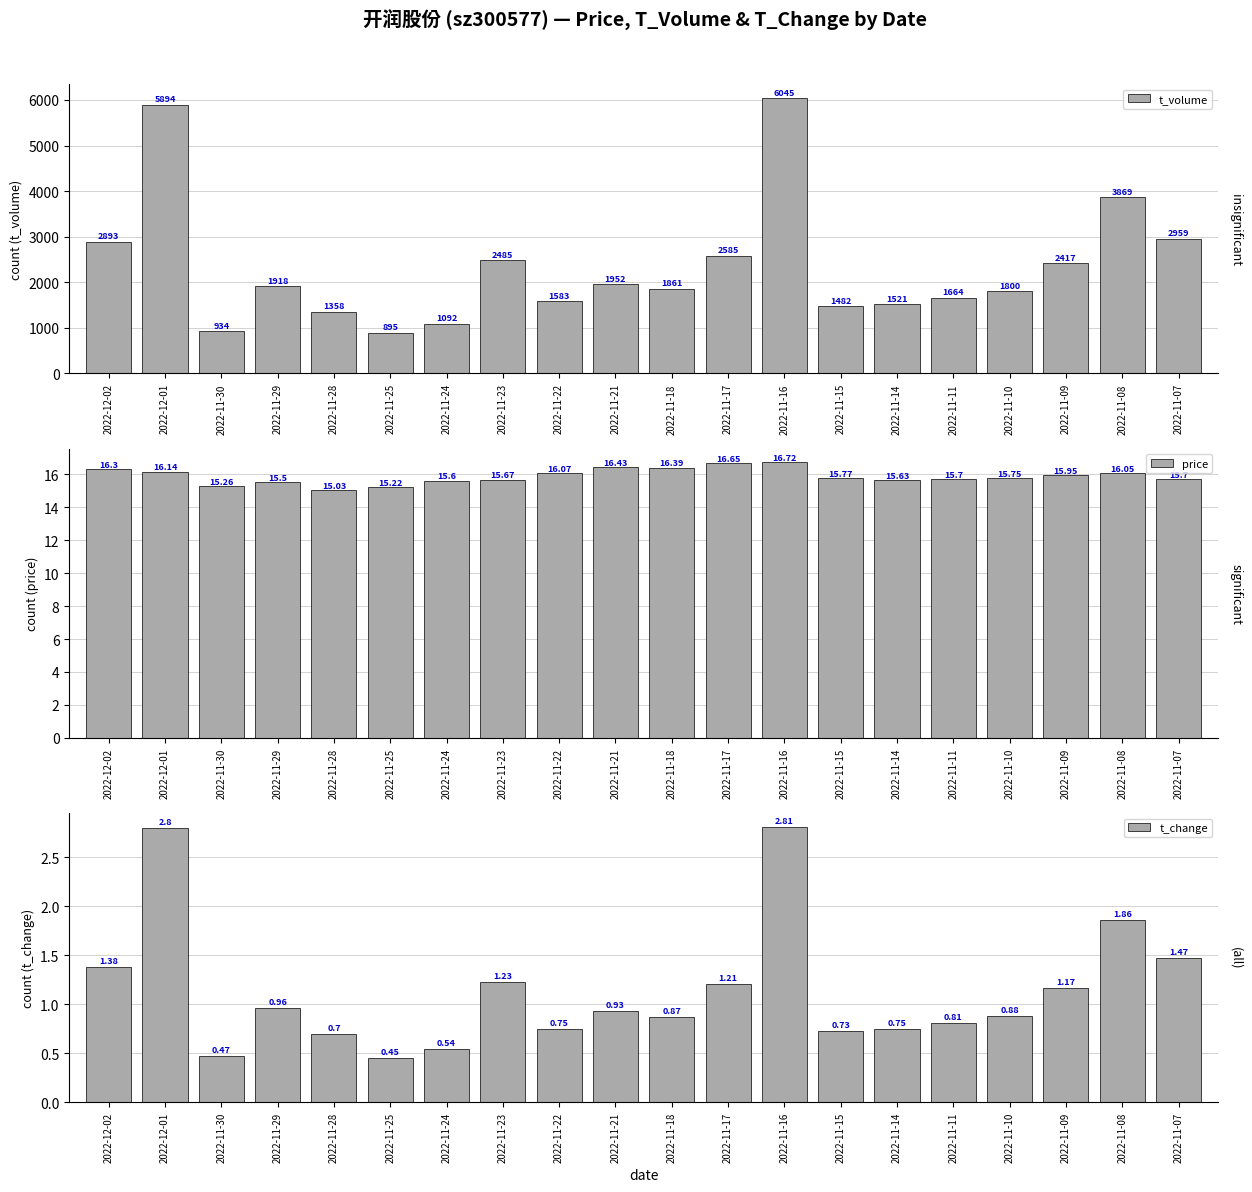

Is it true that price equals 16.1 at 2022-12-01?

True